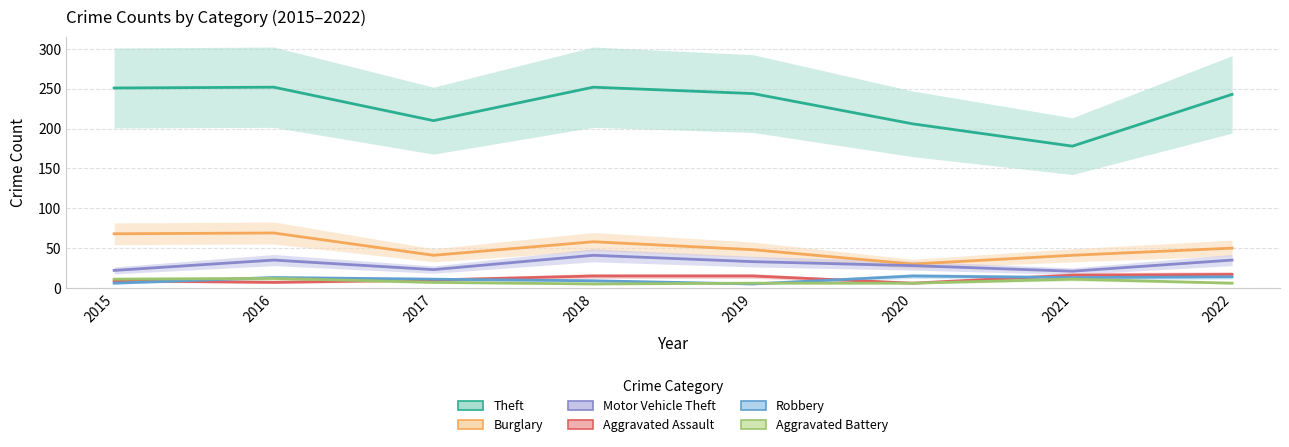

Reading left to right, list all the values displayed in this chart.

Theft: 2015=251	2016=252	2017=210	2018=252	2019=244	2020=206	2021=178	2022=243
Burglary: 2015=68	2016=69	2017=41	2018=58	2019=48	2020=30	2021=41	2022=50
Motor Vehicle Theft: 2015=22	2016=35	2017=23	2018=41	2019=33	2020=28	2021=21	2022=35
Aggravated Assault: 2015=9	2016=7	2017=10	2018=15	2019=15	2020=6	2021=16	2022=17
Robbery: 2015=6	2016=13	2017=11	2018=9	2019=5	2020=15	2021=13	2022=14
Aggravated Battery: 2015=11	2016=12	2017=7	2018=5	2019=6	2020=6	2021=11	2022=6